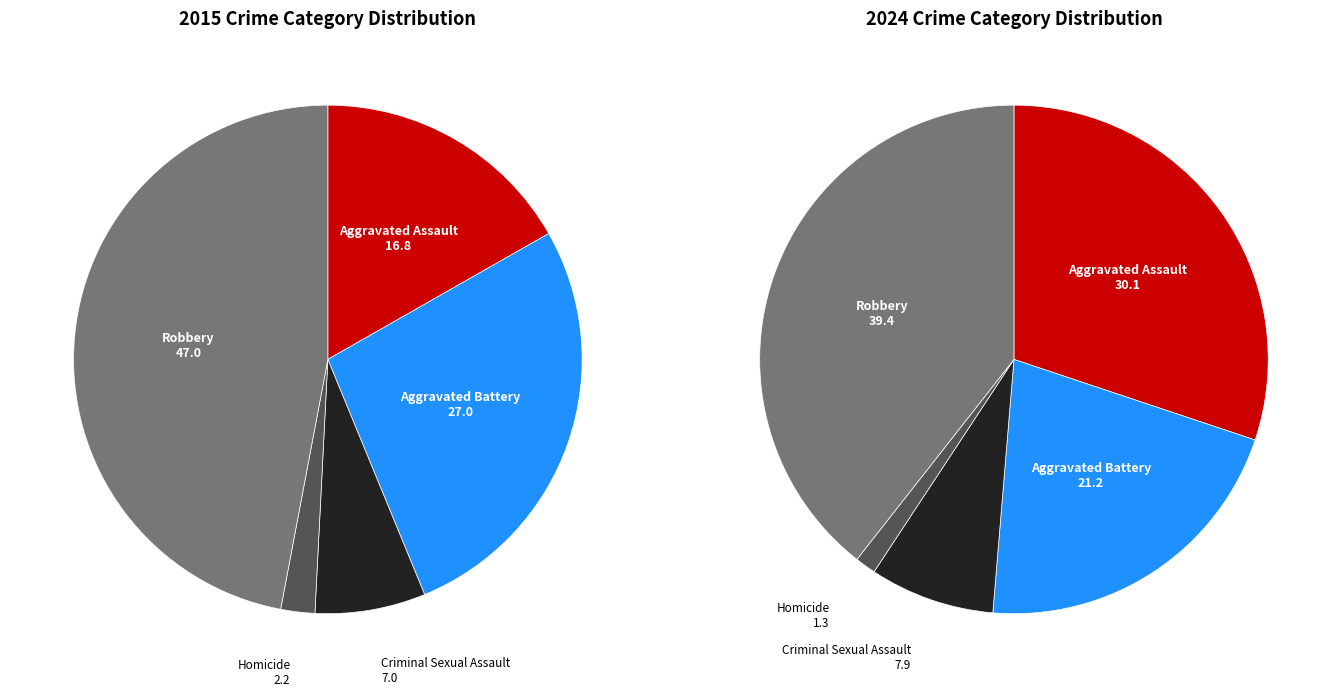

Combined, what portion of the pie is Aggravated Battery and Aggravated Assault?

43.8%